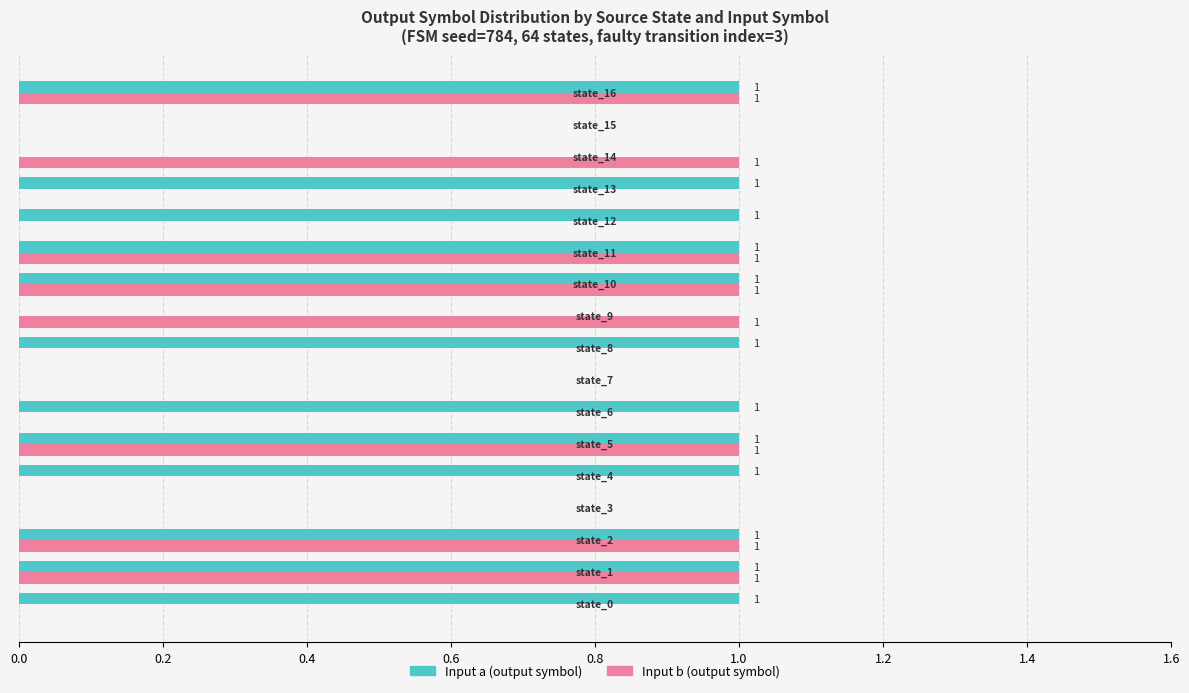

Count the number of data series in this chart.

2